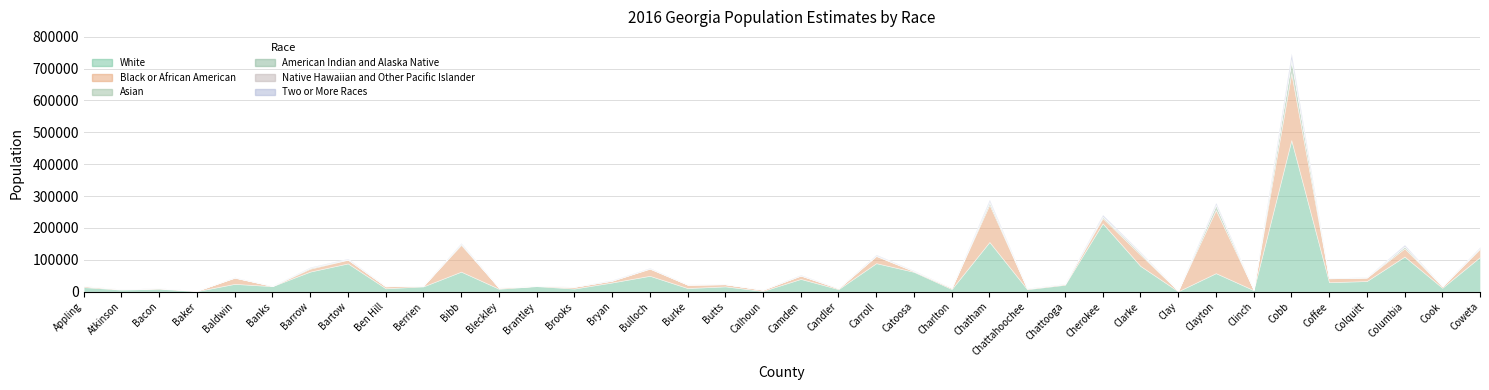

Between Cherokee and Colquitt, which series saw the biggest shift?

White